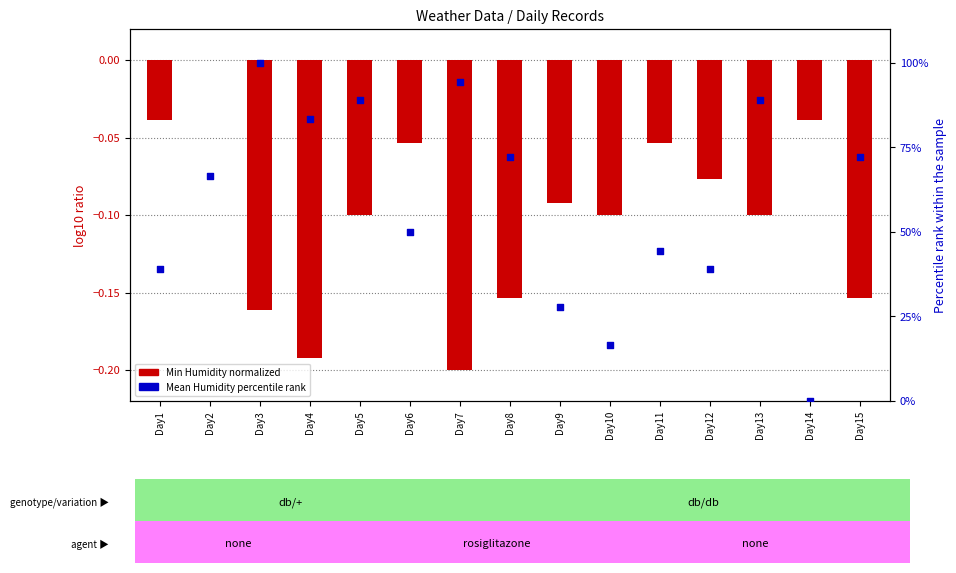

Which series has the largest total across all categories?

Mean Humidity (percentile)